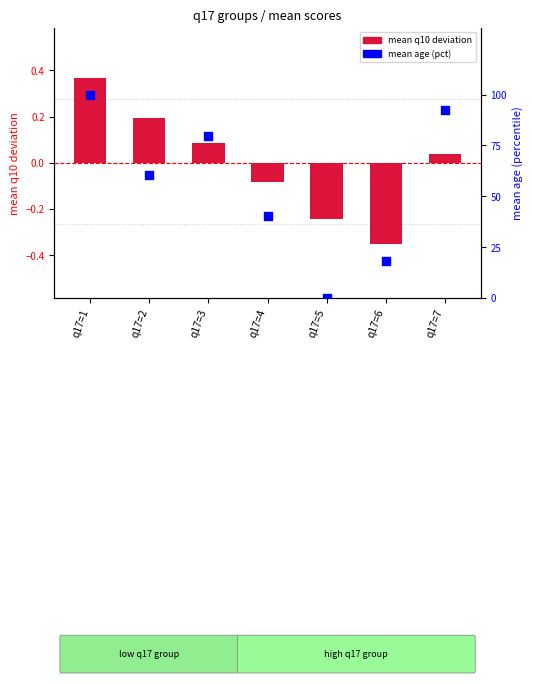

Which series has the largest total across all categories?

mean age (pct)